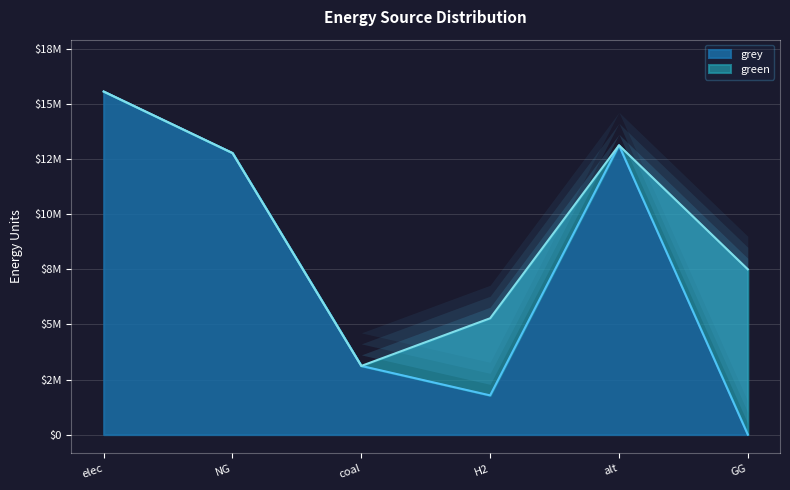

Where is the data nearest to the value 7784572?

coal